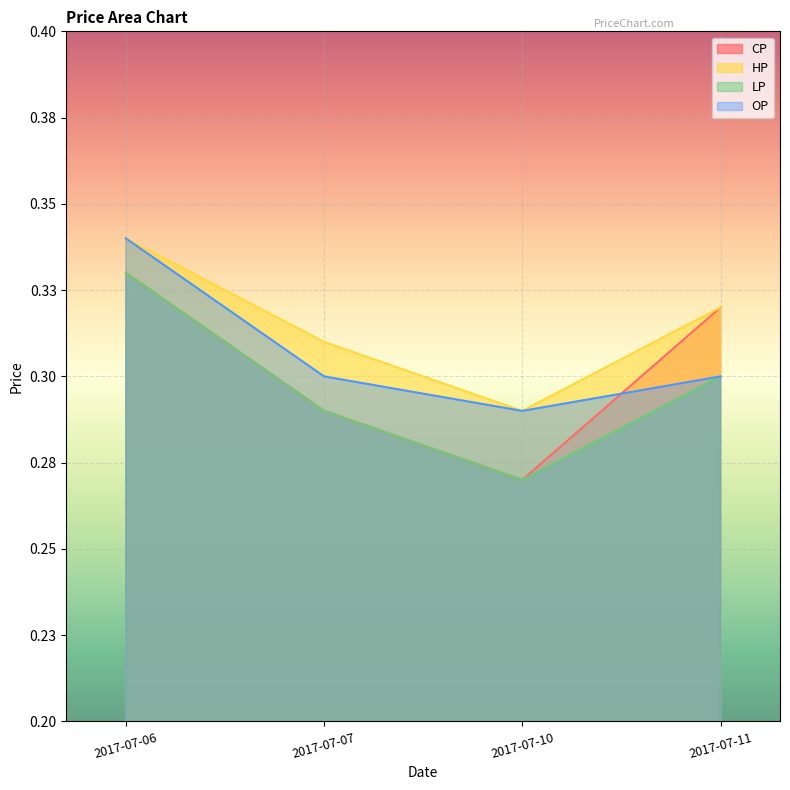

After their last crossing, which series has the higher values: OP or CP?

CP